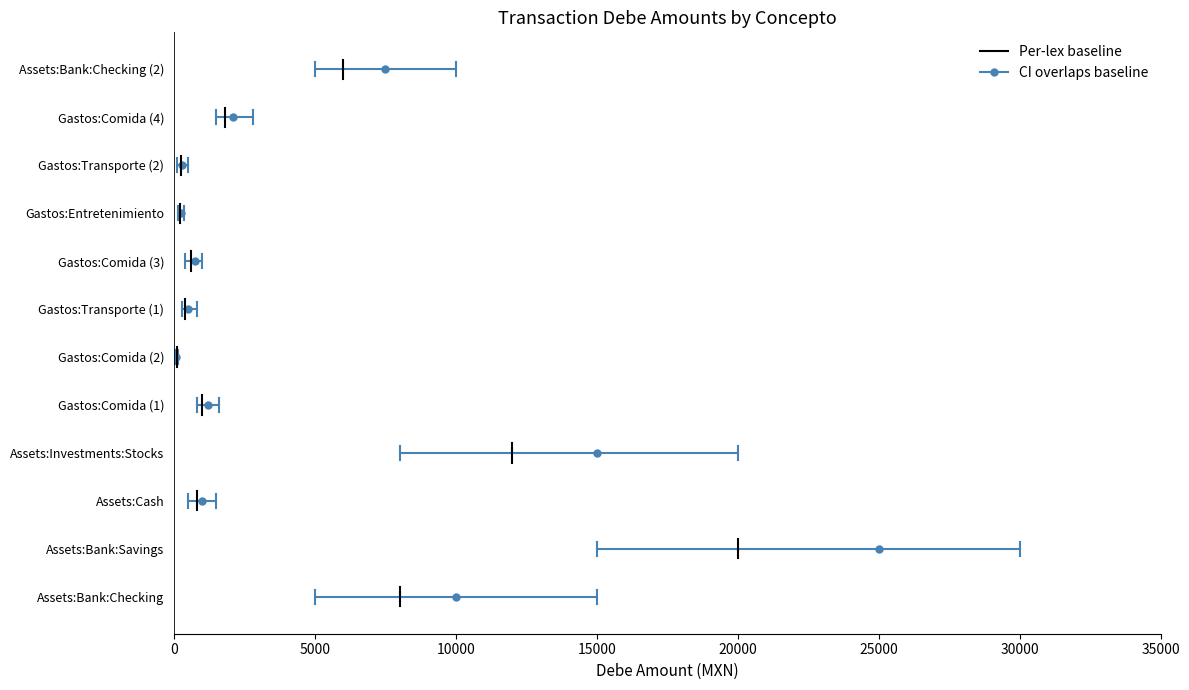

Which series has the largest total across all categories?

CI overlaps baseline